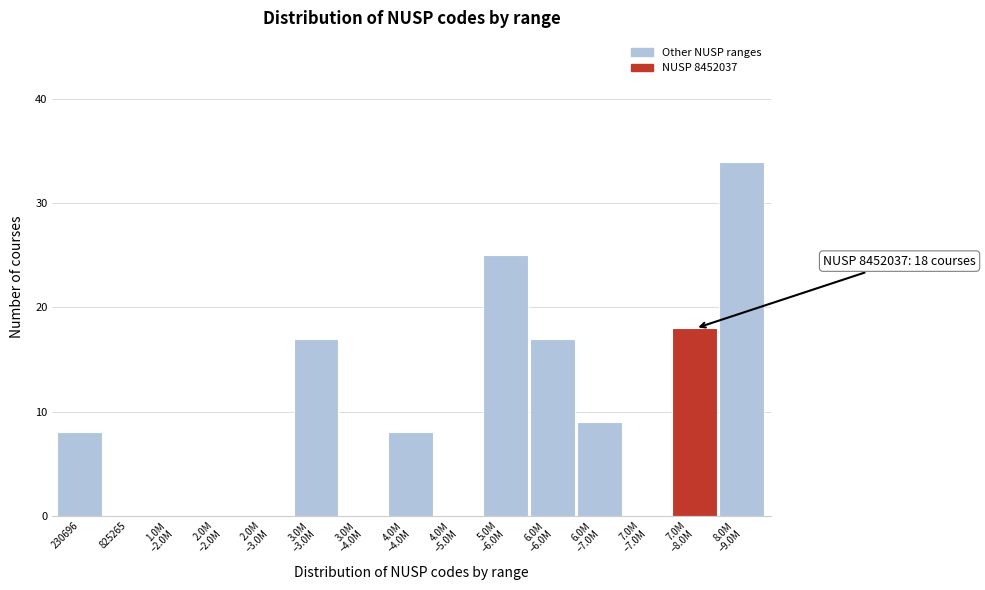

What is the greatest value displayed?

34